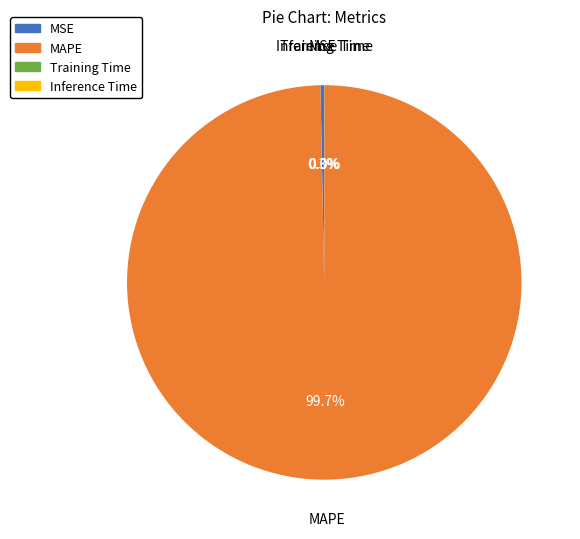

What percentage do MSE and MAPE together represent?

100.0%